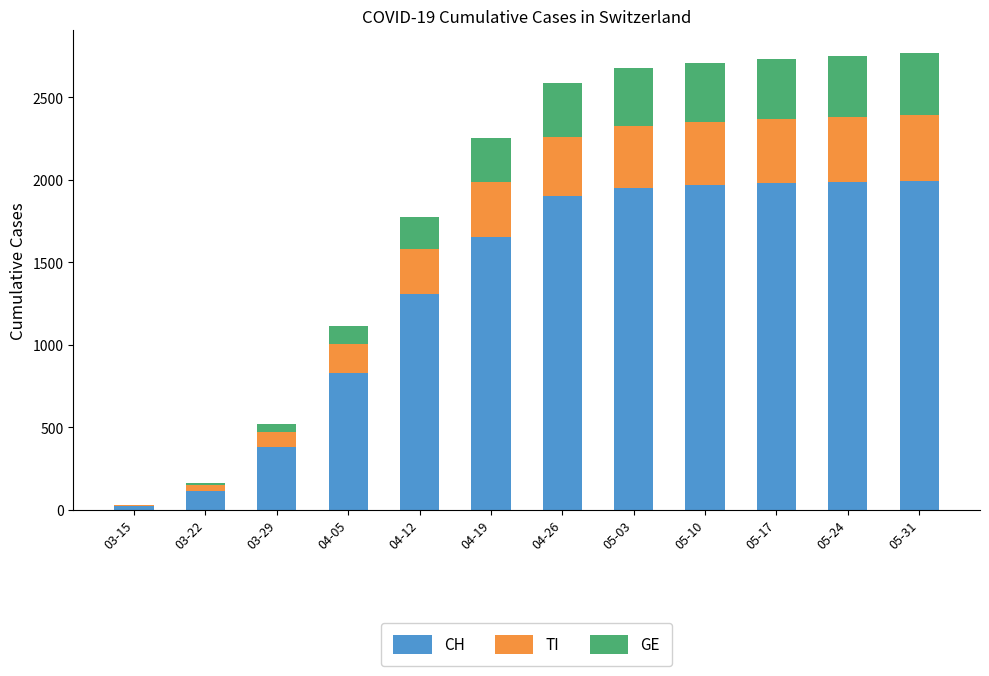

What is the highest value of the CH series?

1993